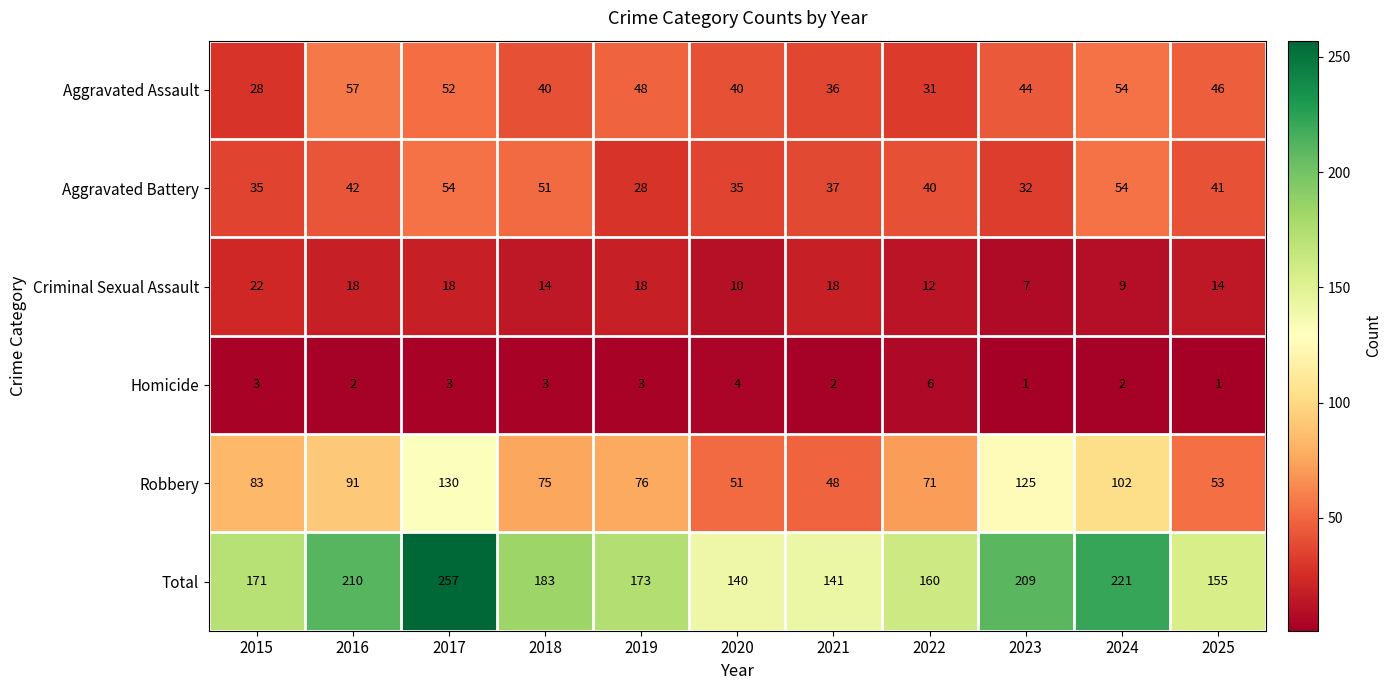

What is the difference between the Aggravated Assault values at 2017 and 2025?

6